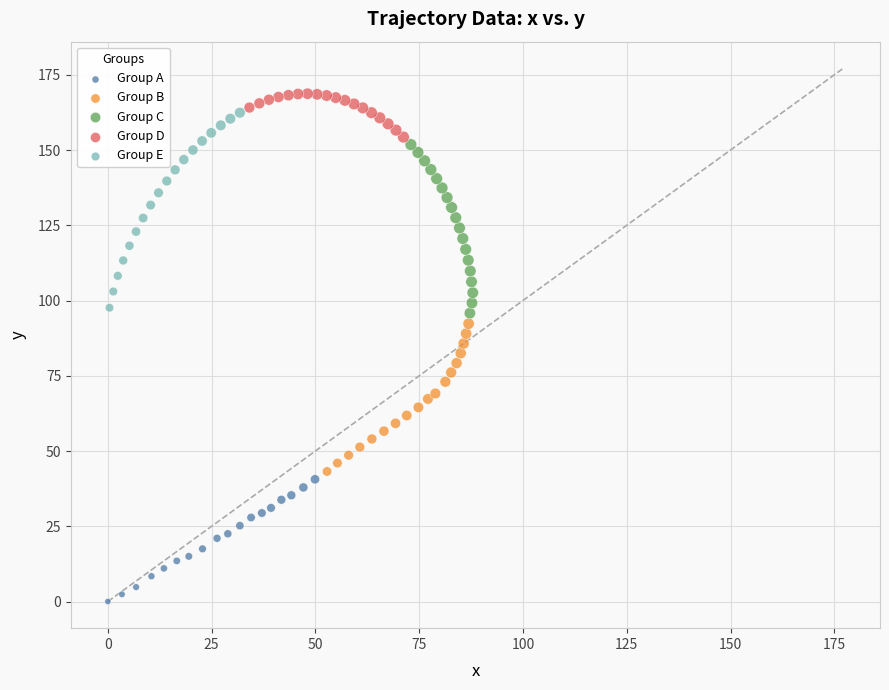

Which series contains the lowest Y value?

Group A